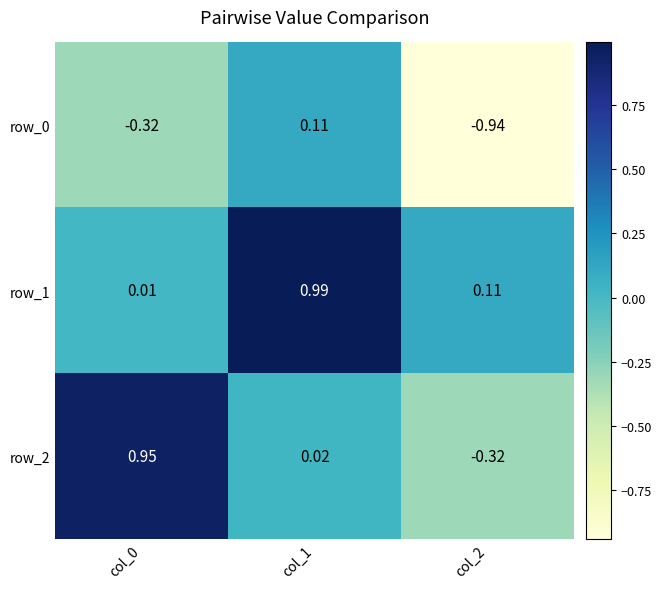

How many data points in row_2 are less than 0?

1